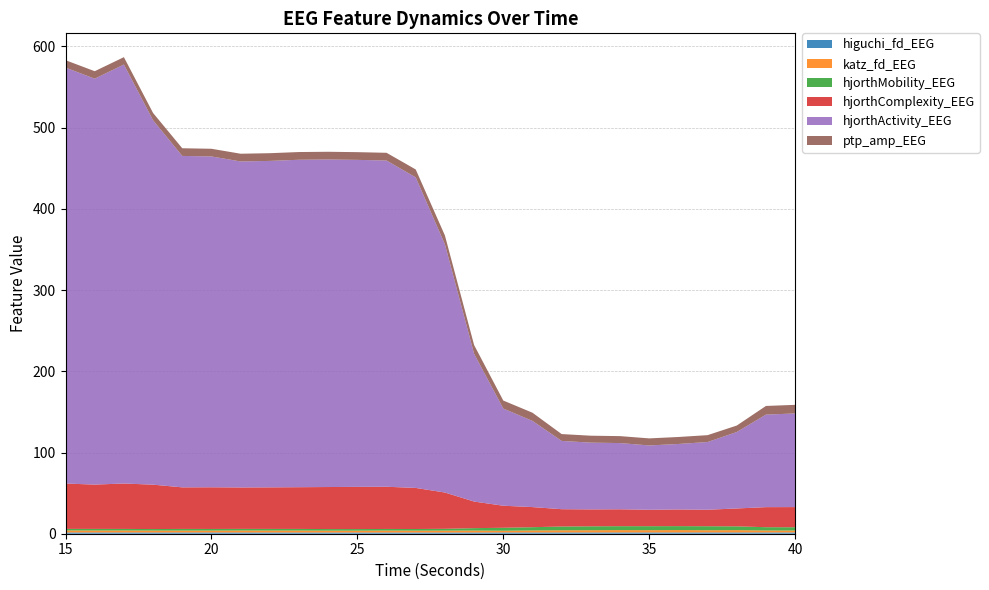

Reading left to right, extract all data points from this chart.

higuchi_fd_EEG: 1.6	1.5	1.5	1.5	1.5	1.5	1.5	1.5	1.5	1.5	1.5	1.5	1.5	1.5	1.5	1.5	1.5	1.6	1.6	1.6	1.6	1.6	1.6	1.6	1.6	1.6
katz_fd_EEG: 2.5	2.4	2.5	2.4	2.4	2.4	2.4	2.4	2.4	2.3	2.3	2.4	2.3	2.4	2.4	2.2	2.5	2.7	2.7	2.9	2.8	2.9	2.7	2.8	2.4	2.4
hjorthMobility_EEG: 1.9	2.0	1.9	1.9	2.0	2.0	2.0	2.0	2.0	1.9	1.9	1.9	2.0	2.2	2.9	3.6	4.0	4.7	4.8	4.8	4.9	4.9	5.0	4.7	4.0	4.0
hjorthComplexity_EEG: 55.8	54.6	55.9	54.7	51.2	51.3	51.0	51.2	51.4	51.8	52.0	52.0	50.6	44.7	32.7	27.2	24.8	21.3	20.8	20.8	20.2	20.5	20.3	22.0	24.7	24.8
hjorthActivity_EEG: 512.2	499.8	515.9	448.7	408.1	407.4	401.4	402.0	403.2	403.3	402.6	401.7	382.4	305.6	182.0	119.7	106.2	84.1	82.2	81.5	79.2	80.6	83.4	94.1	113.9	115.3
ptp_amp_EEG: 9.1	9.2	9.1	9.0	9.4	9.4	9.5	9.5	9.5	9.5	9.5	9.5	9.8	10.9	10.8	9.9	10.0	8.4	8.5	8.6	8.7	8.6	8.5	8.0	10.7	10.6